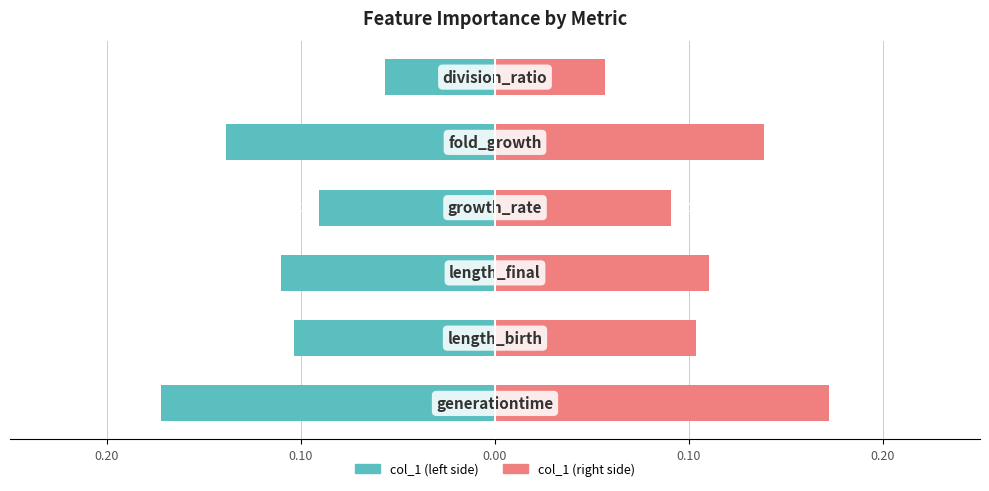

Rank the series by their average value, from lowest to highest.

col_1 (left), col_1 (right)